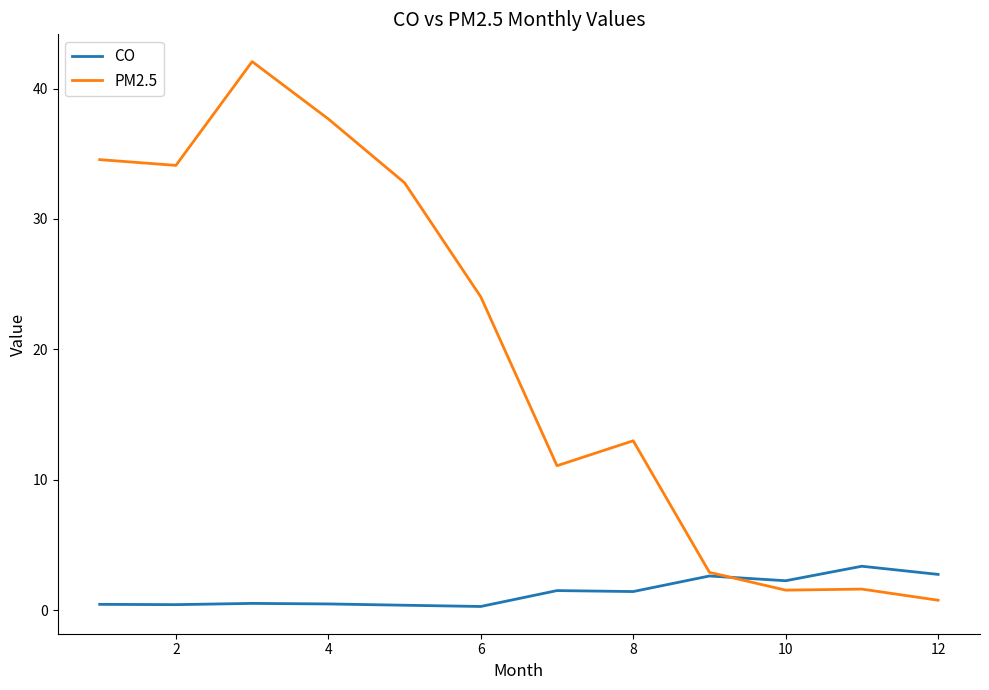

True or false: CO and PM2.5 intersect in this chart.

True